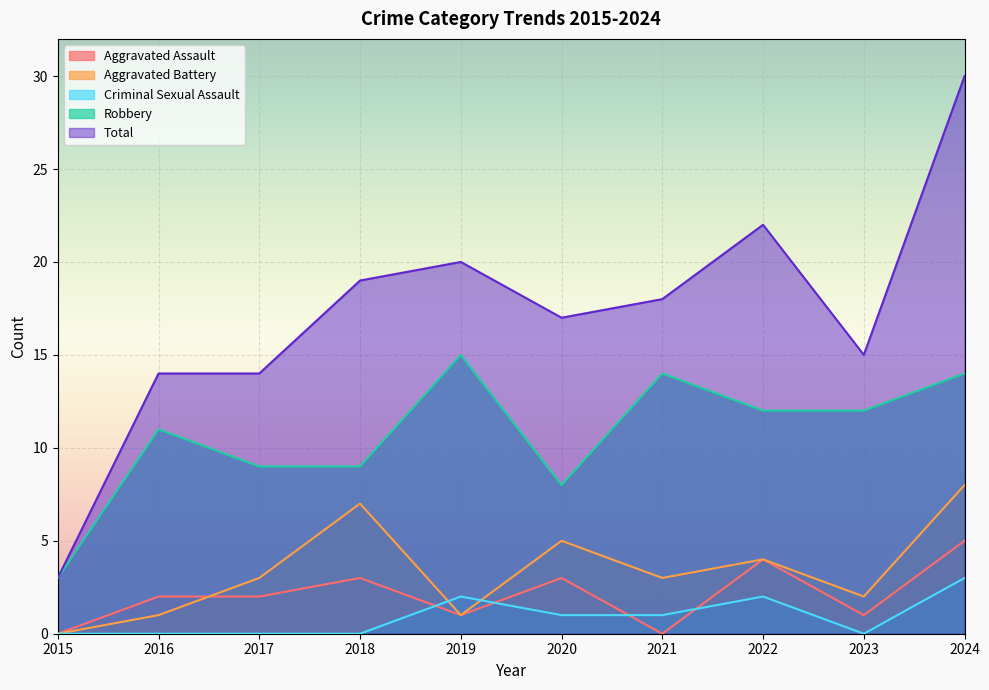

Which series has the widest spread of values?

Total